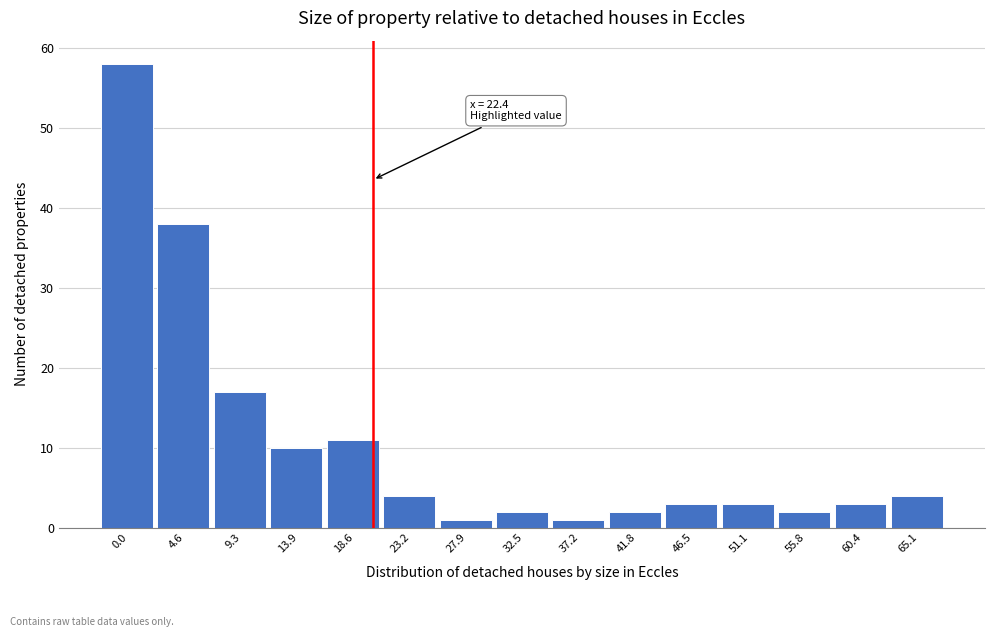

Reading left to right, extract all data points from this chart.

58	38	17	10	11	4	1	2	1	2	3	3	2	3	4